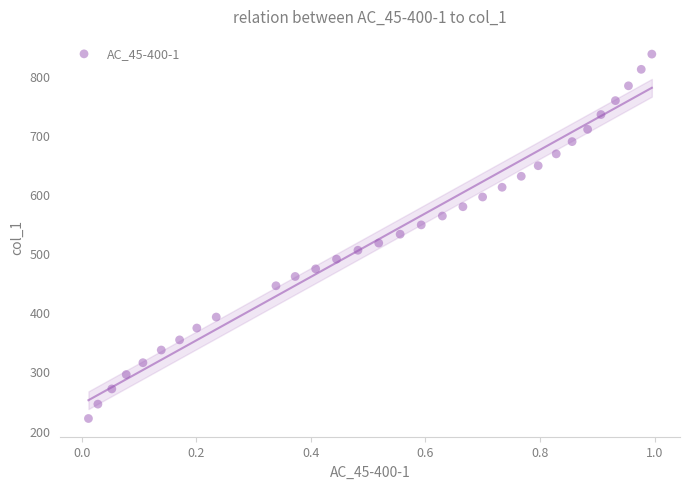

What is the range of X values (max minus min)?

1.0